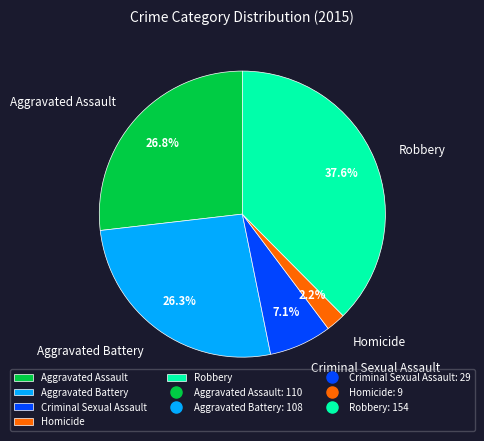

The Aggravated Battery slice represents 26% of the pie. True or false?

True